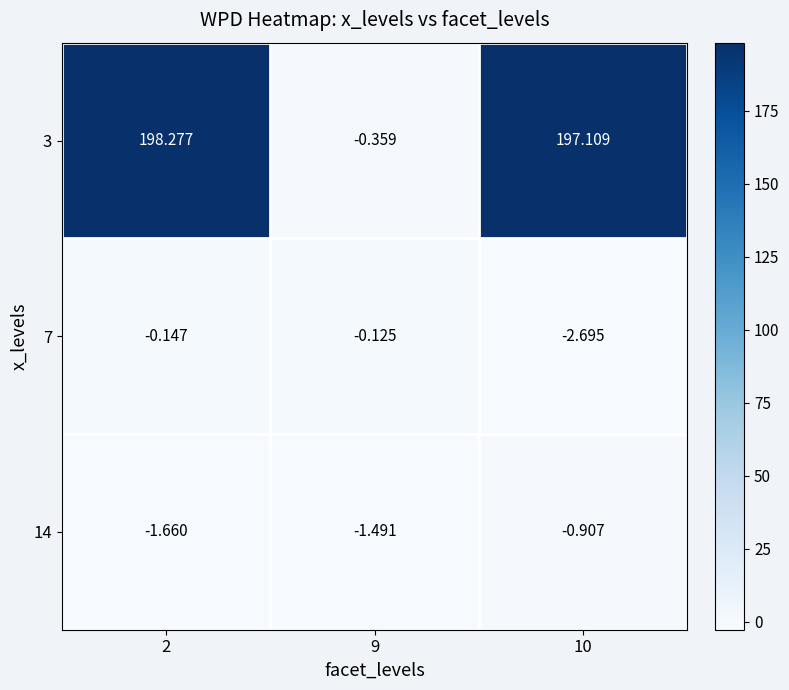

Is the value of 14 at 2 greater than the value of 7 at 10?

Yes